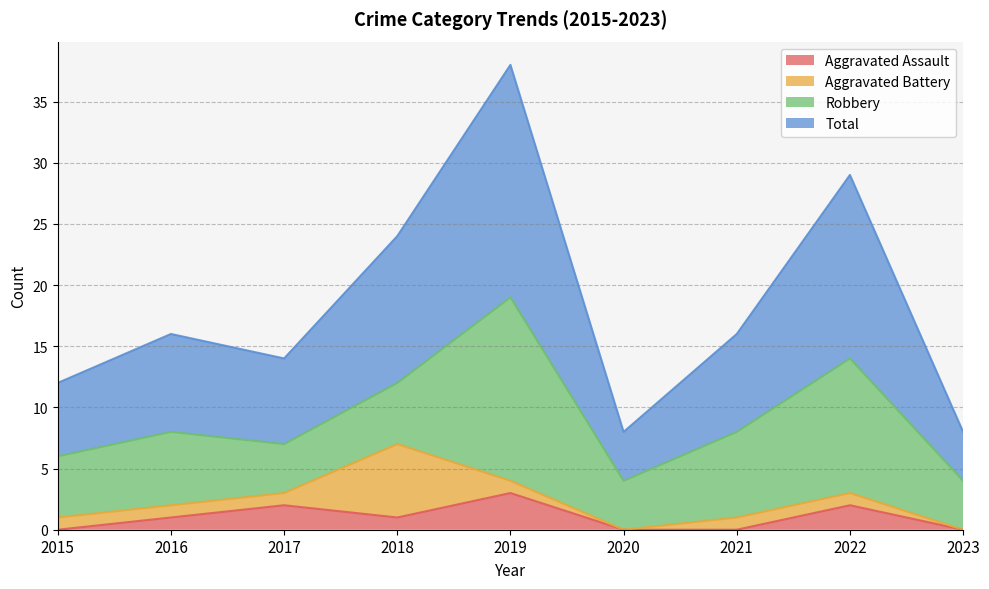

True or false: Aggravated Assault and Total cross at least once.

False